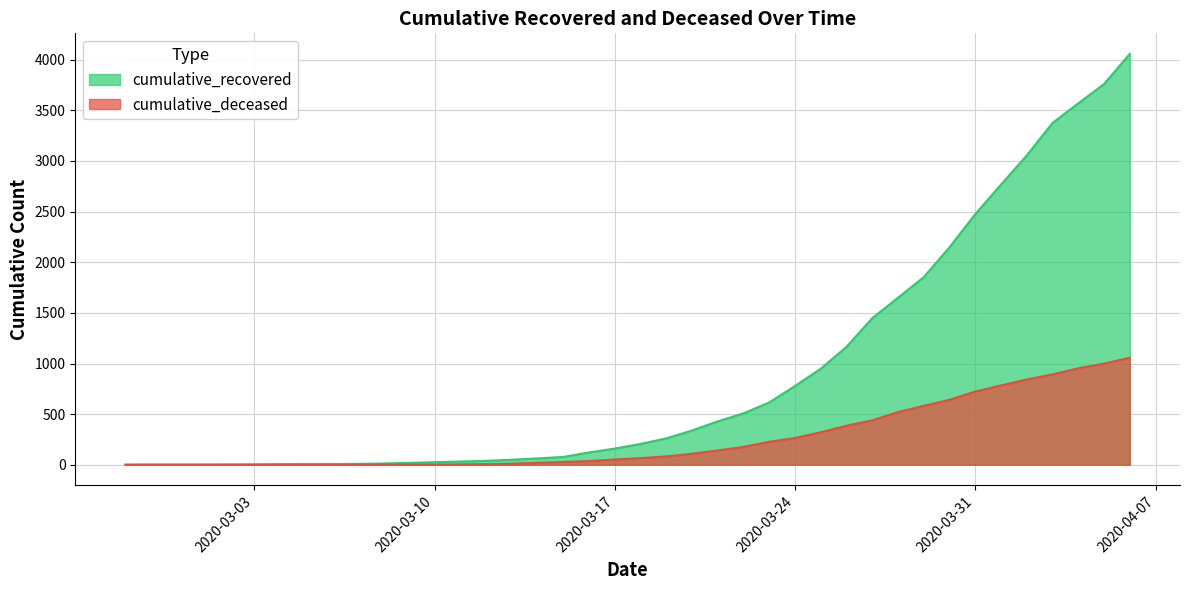

Reading left to right, what are all the values shown in this chart?

cumulative_recovered: 2020-02-27=2	2020-02-28=3	2020-02-29=3	2020-03-01=3	2020-03-02=4	2020-03-03=5	2020-03-04=7	2020-03-05=8	2020-03-06=8	2020-03-07=9	2020-03-08=13	2020-03-09=19	2020-03-10=26	2020-03-11=32	2020-03-12=39	2020-03-13=50	2020-03-14=63	2020-03-15=78	2020-03-16=122	2020-03-17=160	2020-03-18=206	2020-03-19=261	2020-03-20=339	2020-03-21=429	2020-03-22=508	2020-03-23=616	2020-03-24=778	2020-03-25=949	2020-03-26=1165	2020-03-27=1448	2020-03-28=1650	2020-03-29=1853	2020-03-30=2148	2020-03-31=2475	2020-04-01=2767	2020-04-02=3055	2020-04-03=3375	2020-04-04=3569	2020-04-05=3759	2020-04-06=4057
cumulative_deceased: 2020-02-27=0	2020-02-28=0	2020-02-29=0	2020-03-01=0	2020-03-02=0	2020-03-03=0	2020-03-04=0	2020-03-05=0	2020-03-06=0	2020-03-07=1	2020-03-08=2	2020-03-09=2	2020-03-10=2	2020-03-11=4	2020-03-12=6	2020-03-13=11	2020-03-14=20	2020-03-15=28	2020-03-16=37	2020-03-17=52	2020-03-18=66	2020-03-19=83	2020-03-20=109	2020-03-21=142	2020-03-22=177	2020-03-23=227	2020-03-24=265	2020-03-25=321	2020-03-26=386	2020-03-27=439	2020-03-28=521	2020-03-29=582	2020-03-30=642	2020-03-31=723	2020-04-01=784	2020-04-02=842	2020-04-03=893	2020-04-04=953	2020-04-05=999	2020-04-06=1057